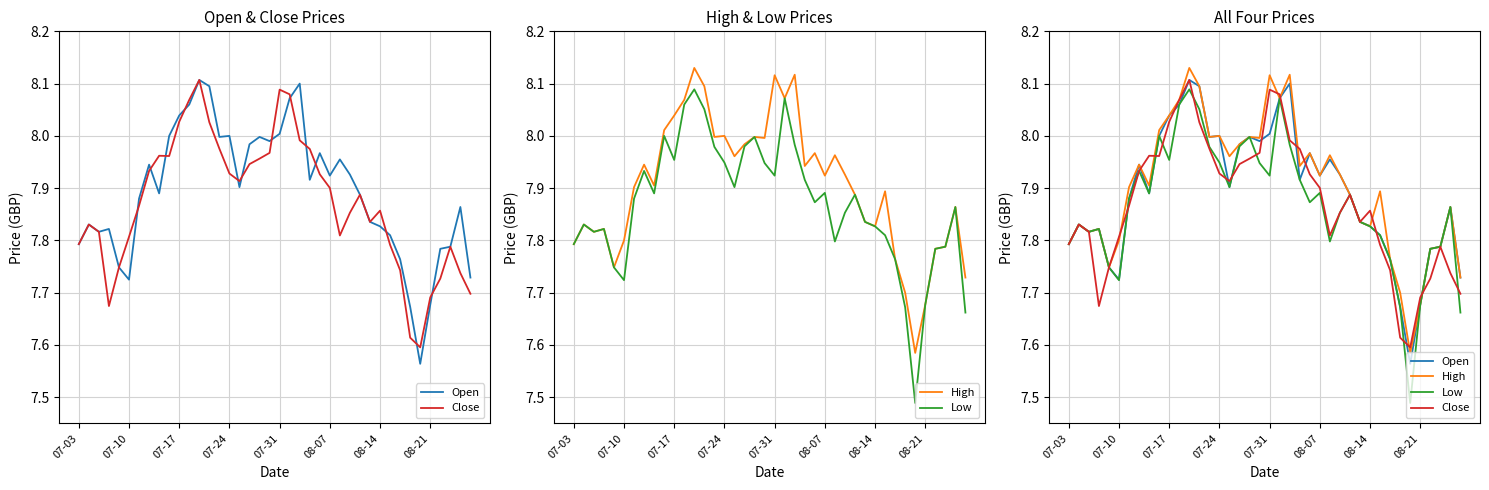

What is the difference between the High values at 33 and 11?

0.4